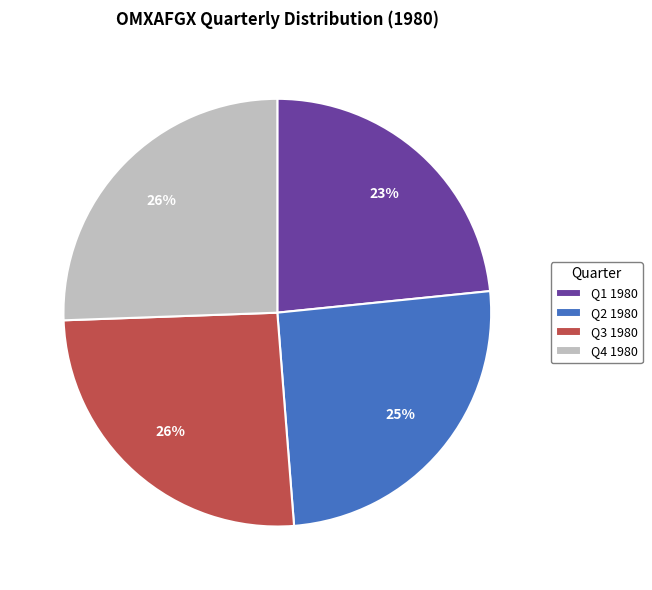

Which category has the smallest portion of the pie?

Q1 1980